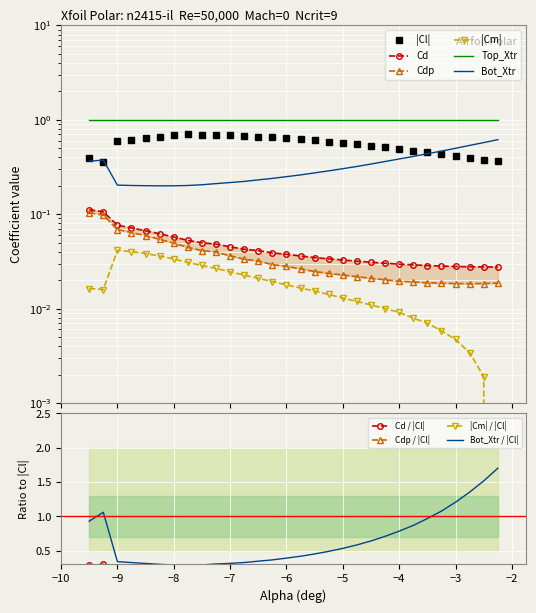

What is the label of the 30th point from the left?

-2.25